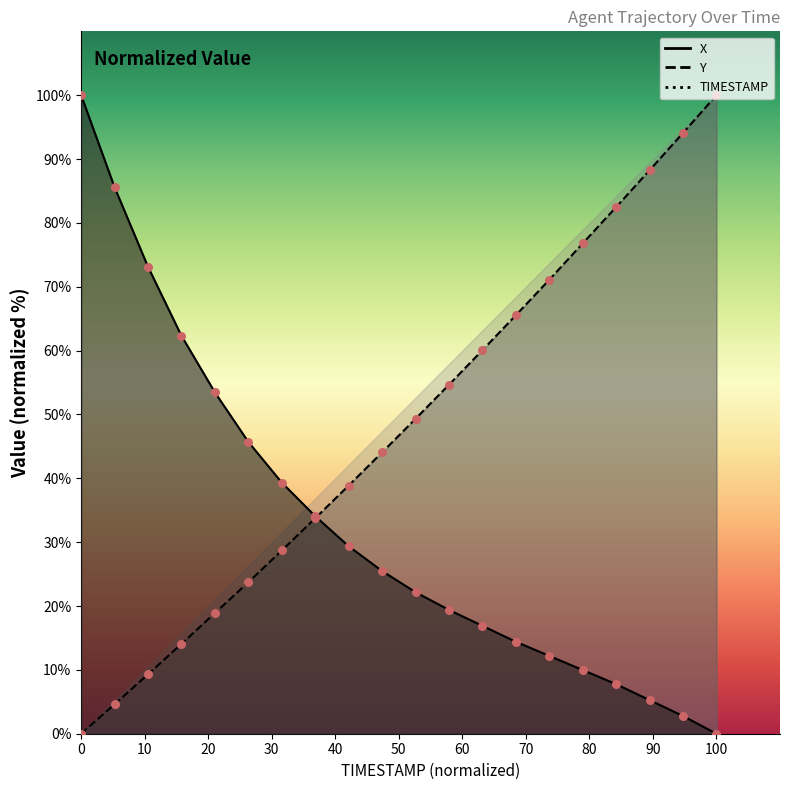

At how many categories does at least one series exceed 33?

20